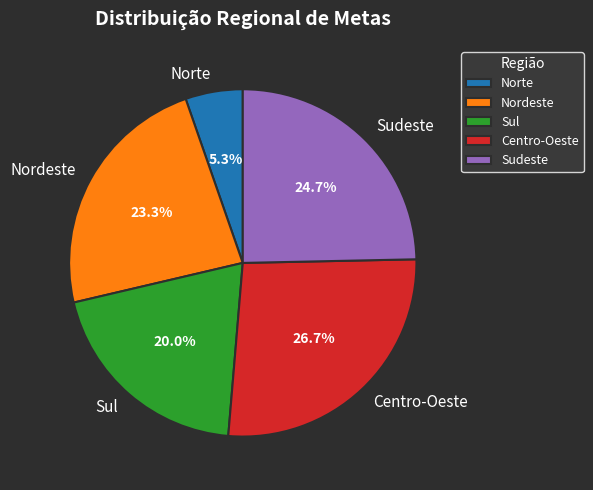

How many slices are in this pie chart?

5